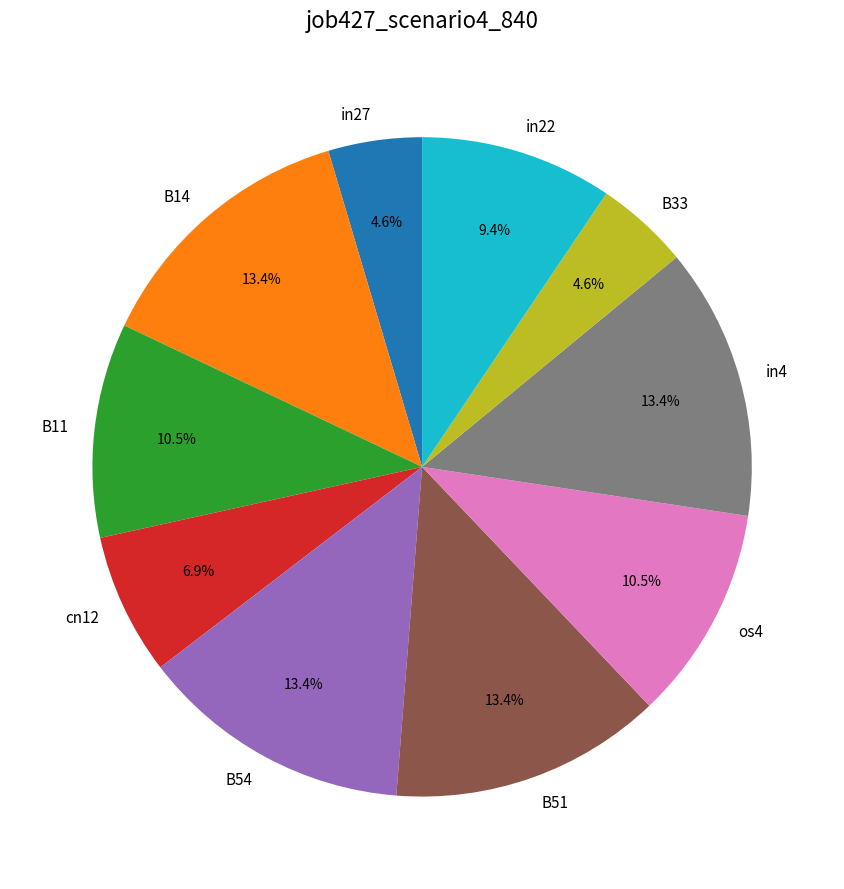

What is the ratio of the value at B14 to the value at B51?

1.0